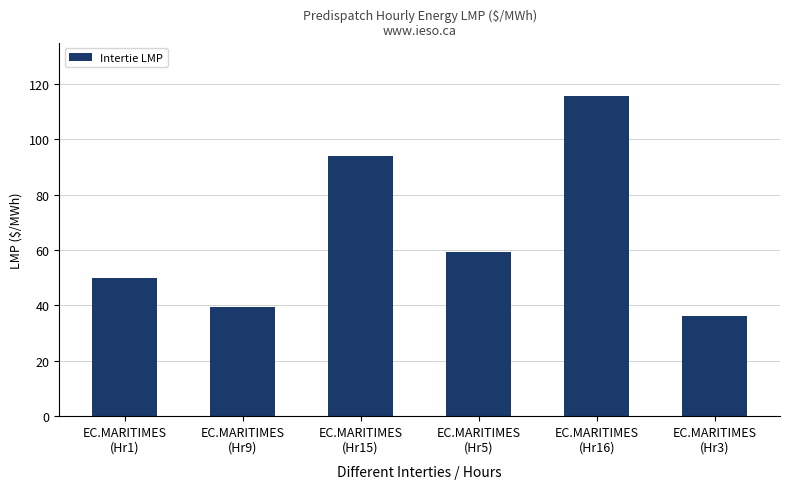

The chart shows a value of 50.0 at EC.MARITIMES
(Hr1). True or false?

True